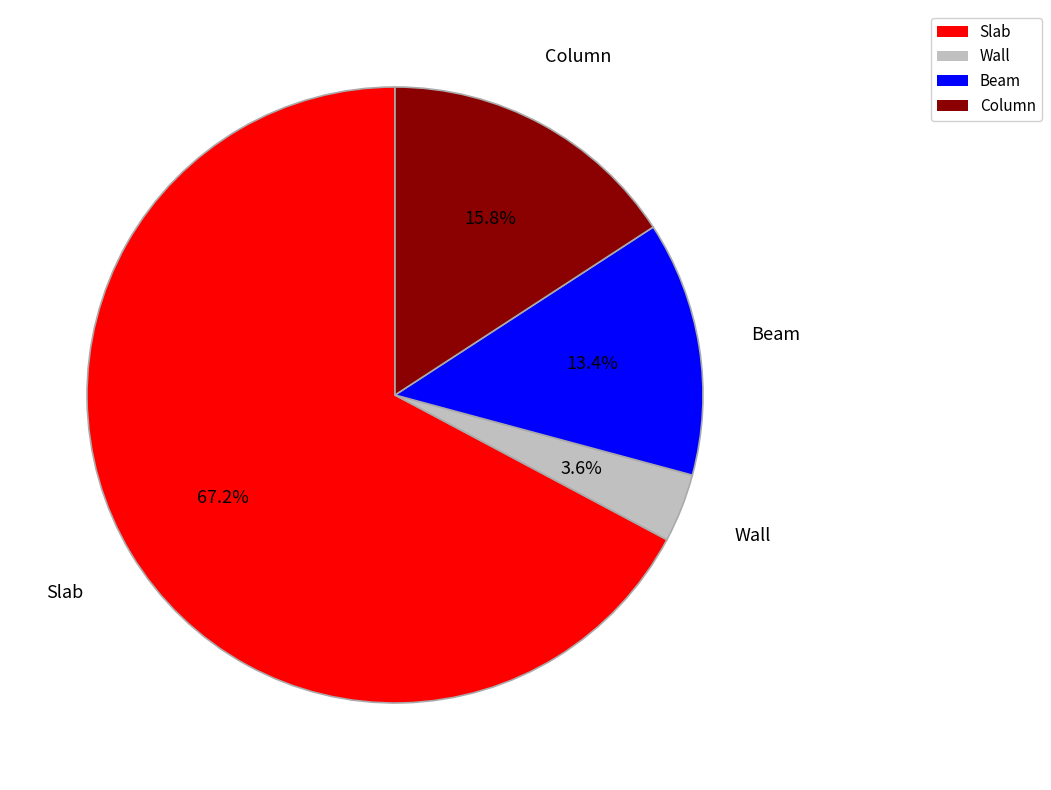

Is there any slice that represents more than half of the pie?

Yes